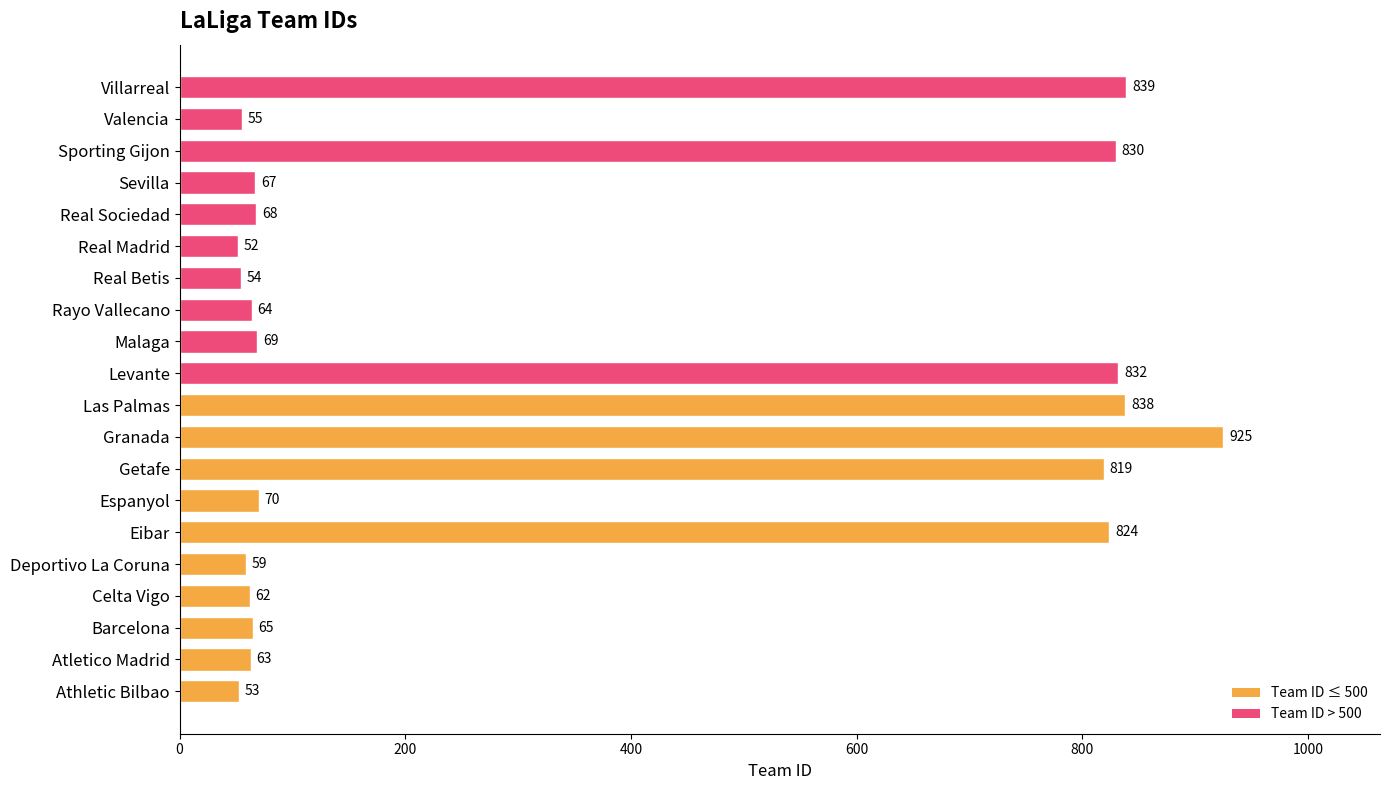

Which category has the highest value across all series?

Granada